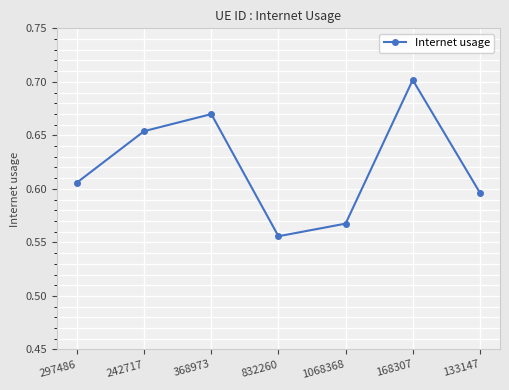

Rank the categories by value from lowest to highest.

832260, 1068368, 133147, 297486, 242717, 368973, 168307